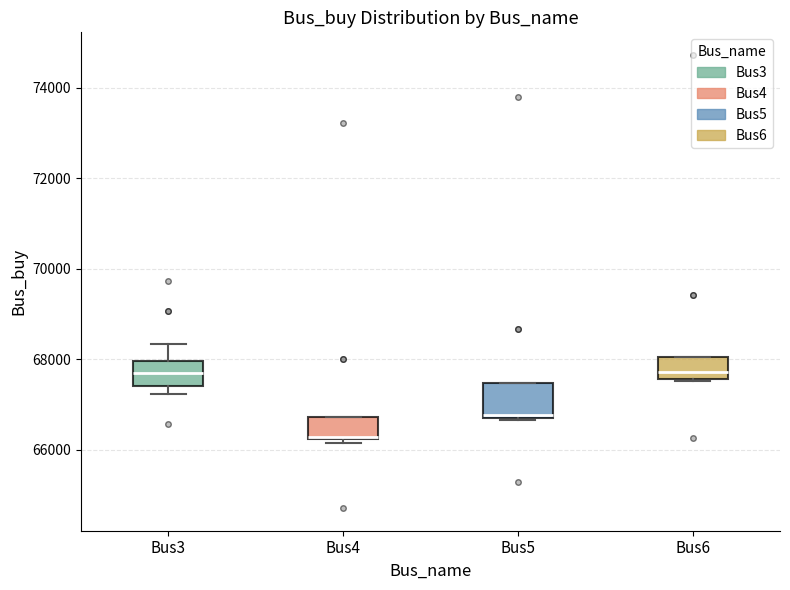

Where does the upper whisker of the box for Bus3 end on the y-axis? The values are not printed on the chart, so give them approximately, as read against the axis.

68400